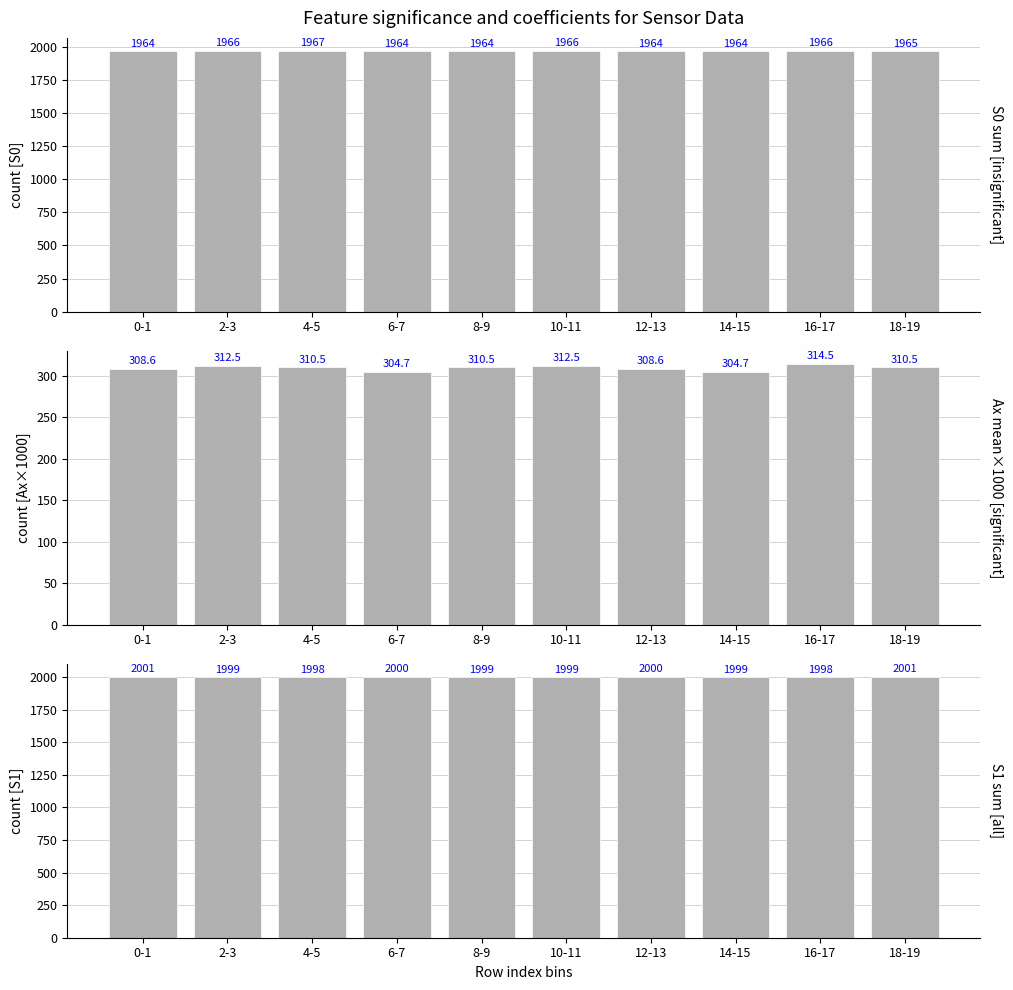

Does the chart contain any negative values?

No